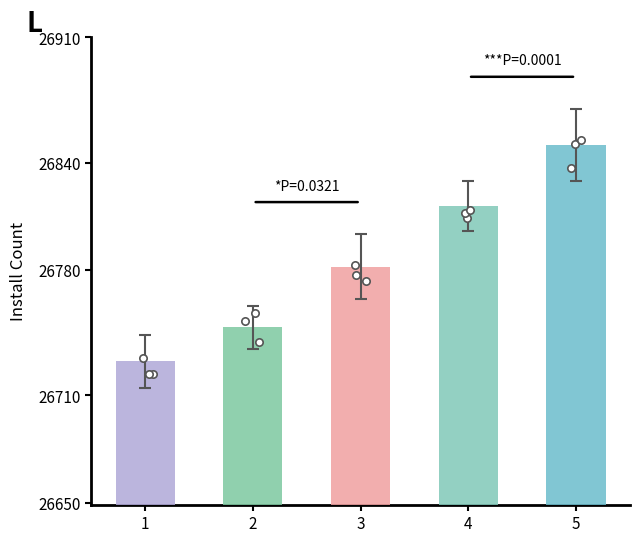

Which series has the widest spread of Y values?

install